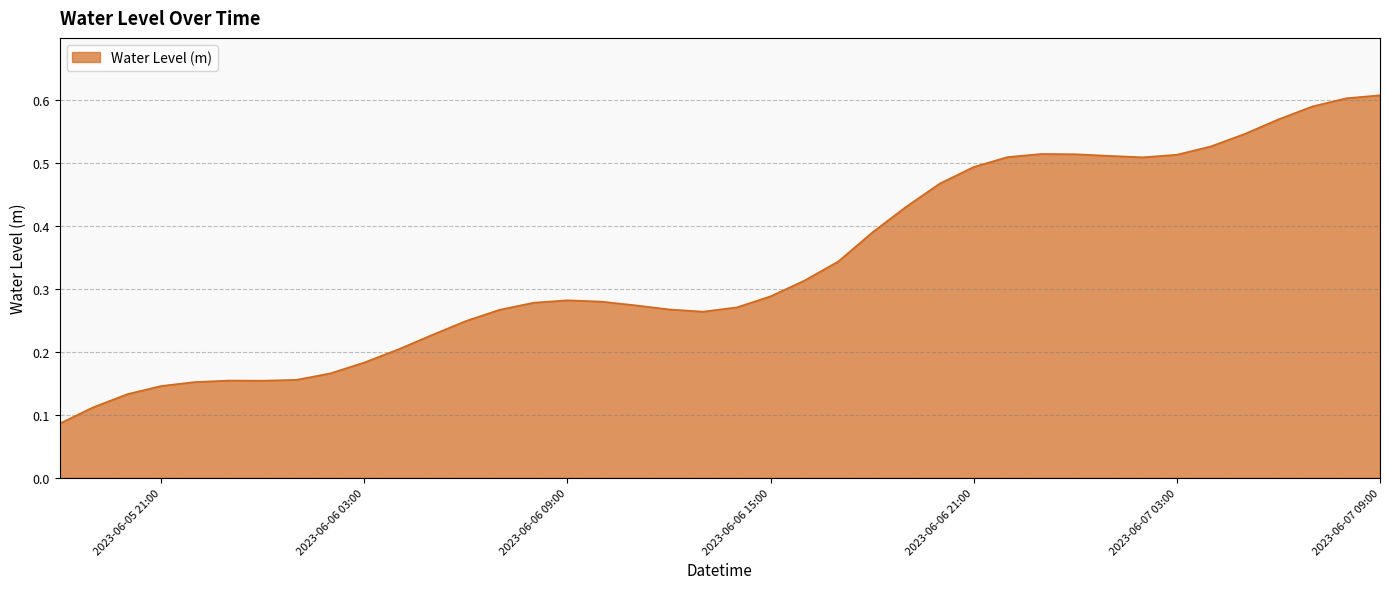

At which category does the data reach its first local peak?

2023-06-05 23:00:00